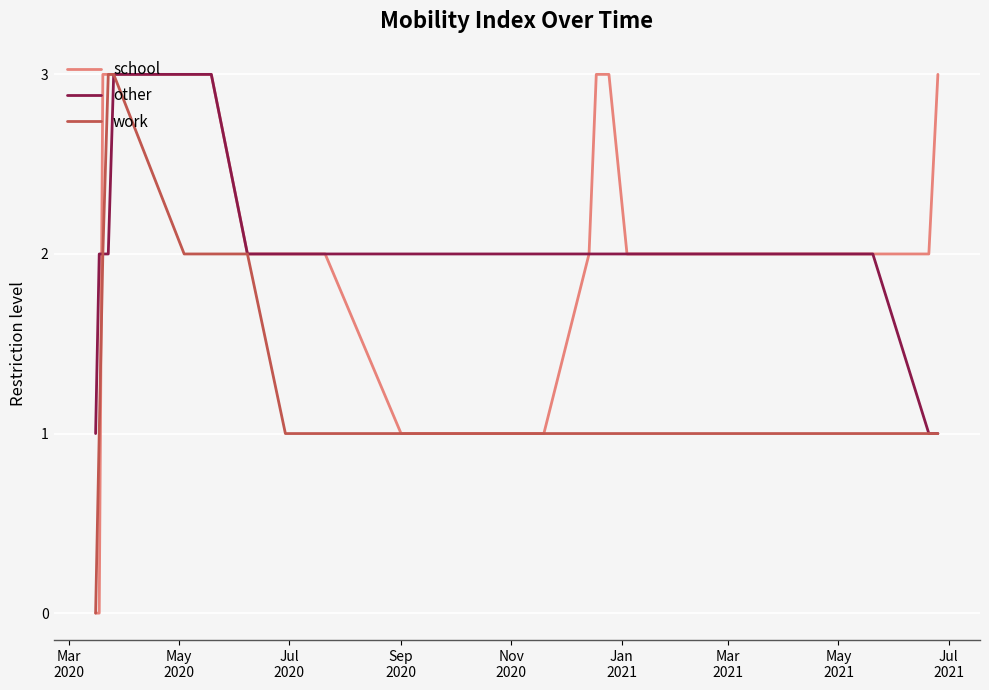

What is the greatest value displayed?

3